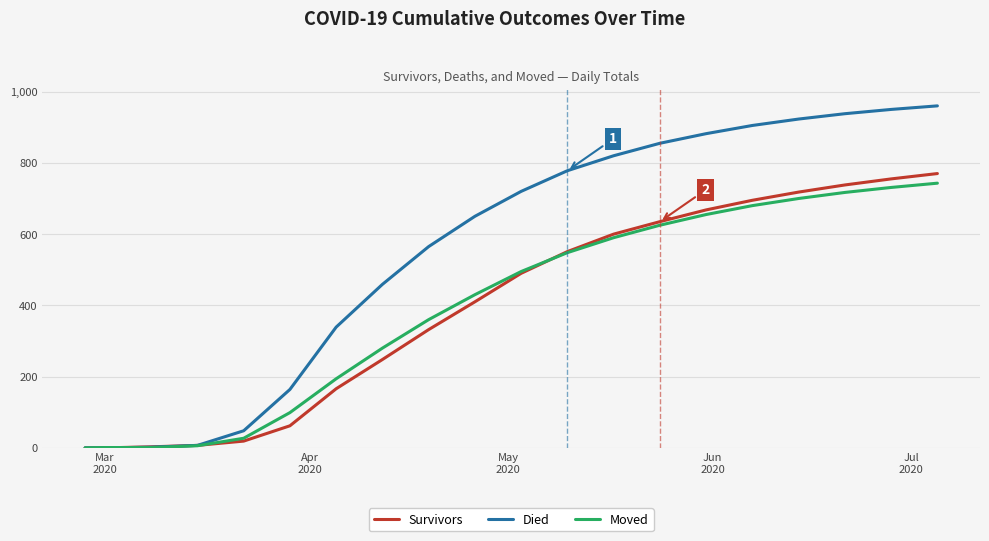

Which series has the largest total across all categories?

Died